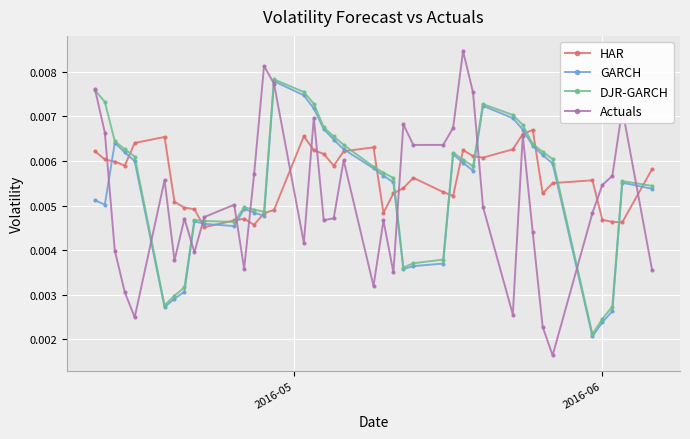

Which series has the widest spread of values?

Actuals